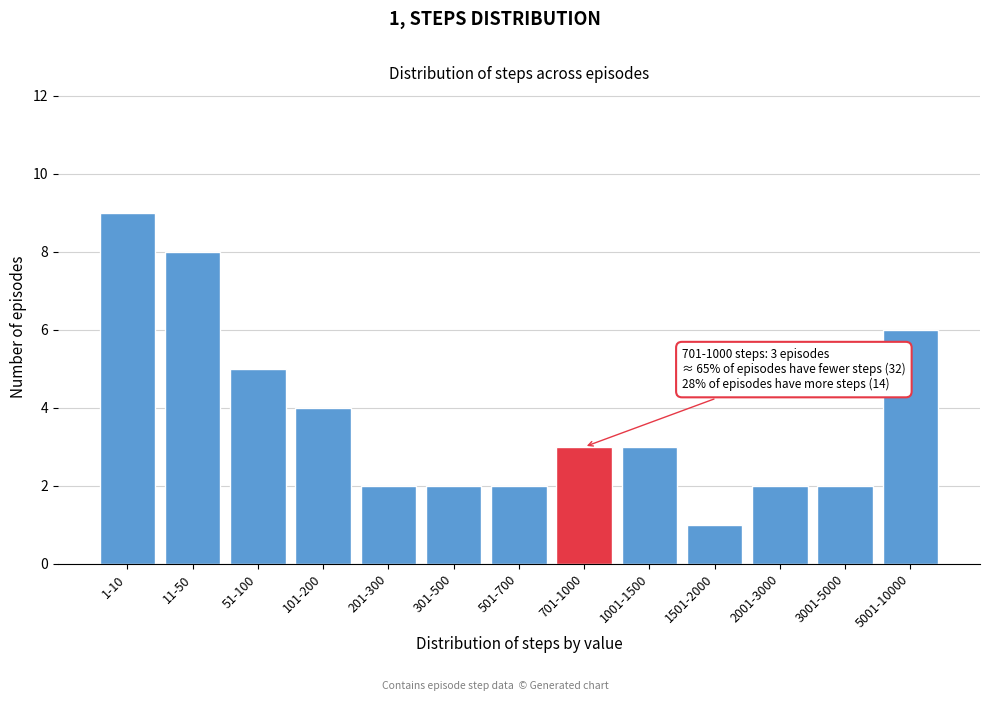

Reading left to right, what are all the values shown in this chart?

1-10=9	11-50=8	51-100=5	101-200=4	201-300=2	301-500=2	501-700=2	701-1000=3	1001-1500=3	1501-2000=1	2001-3000=2	3001-5000=2	5001-10000=6